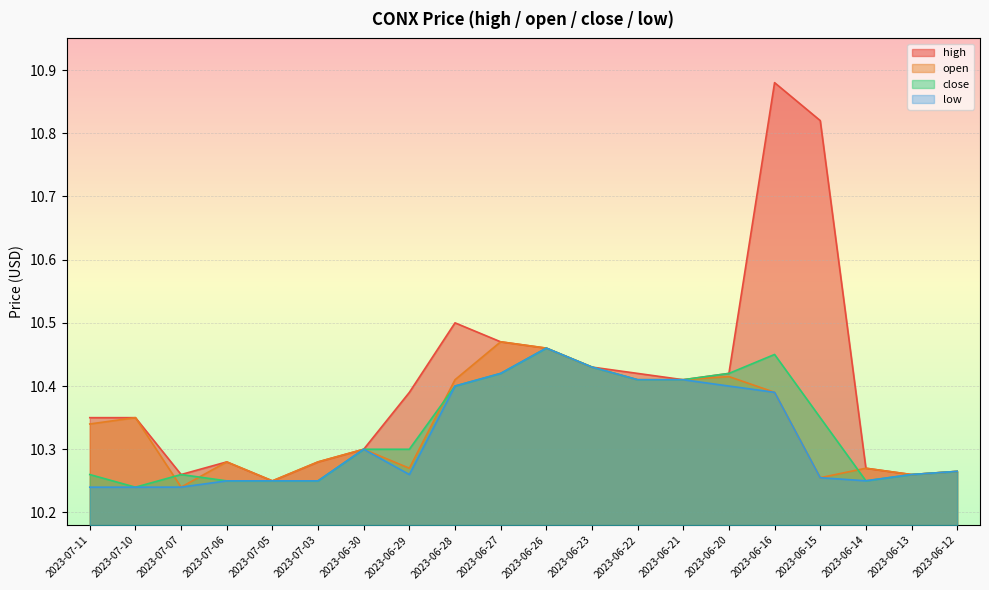

True or false: high and open intersect in this chart.

False